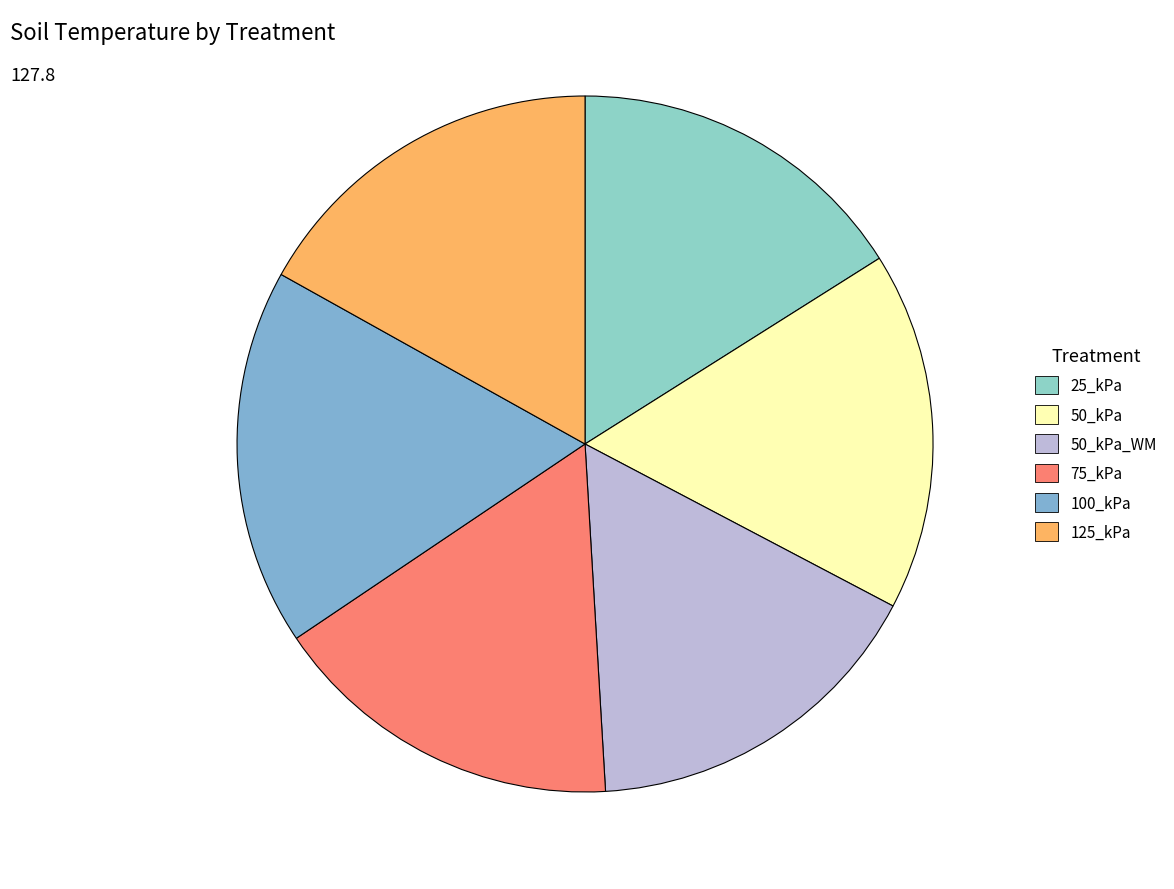

How many slices are in this pie chart?

6